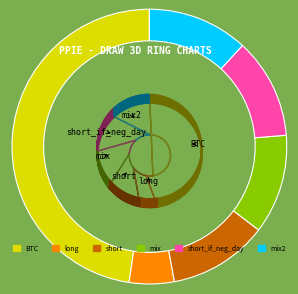

Combined, what portion of the pie is mix and long?

17.0%